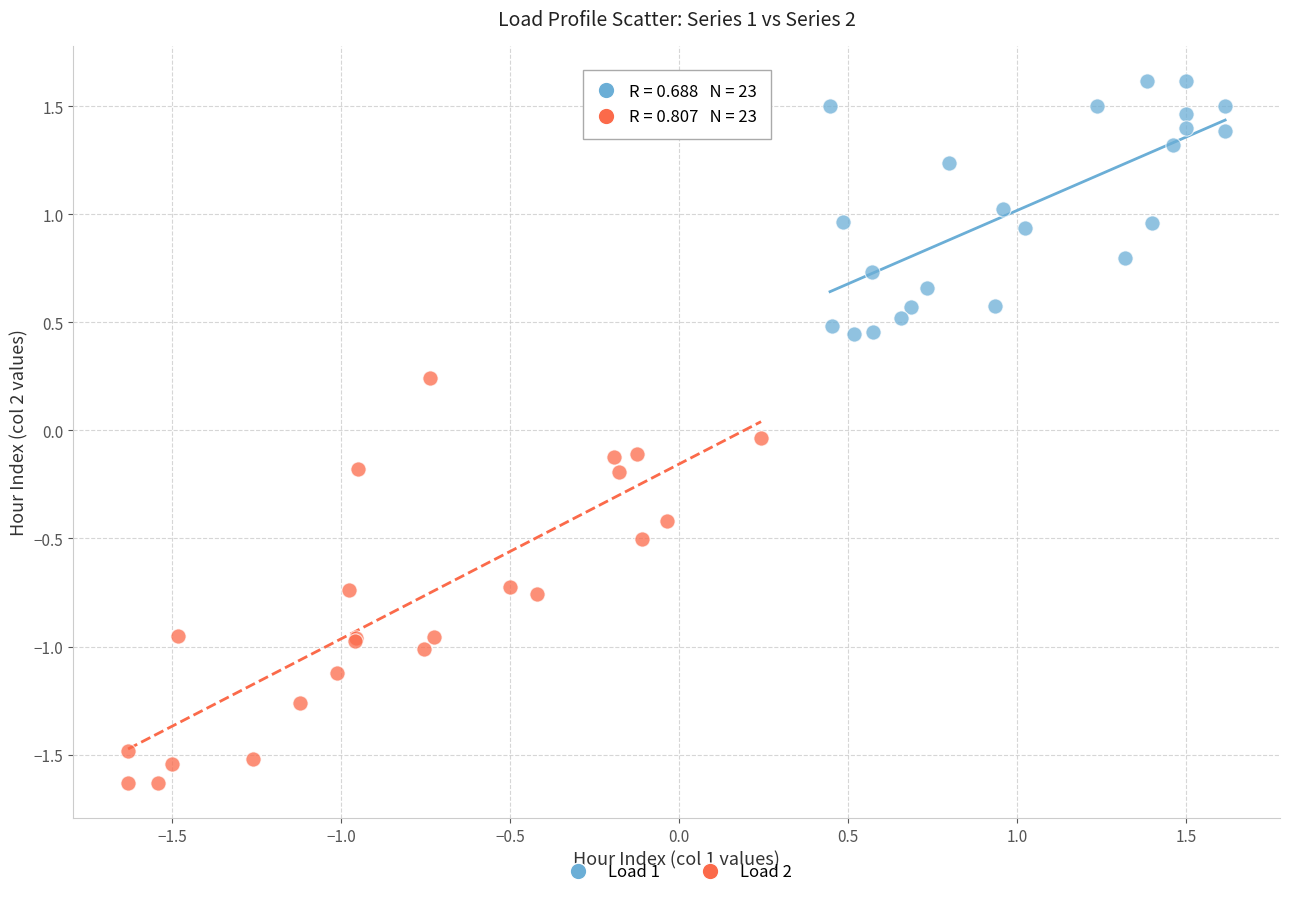

Which series reaches the minimum Y coordinate?

Load 2